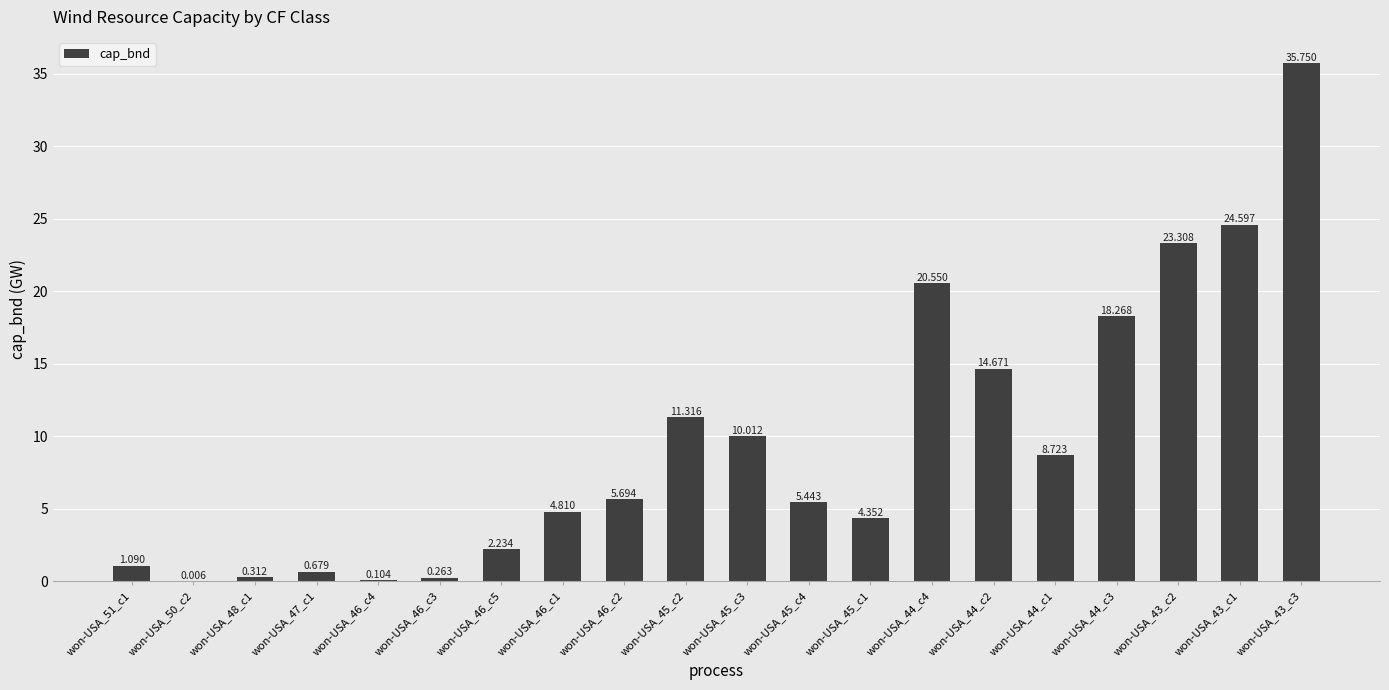

What is the change in value from won-USA_46_c3 to won-USA_44_c4?

+20.3